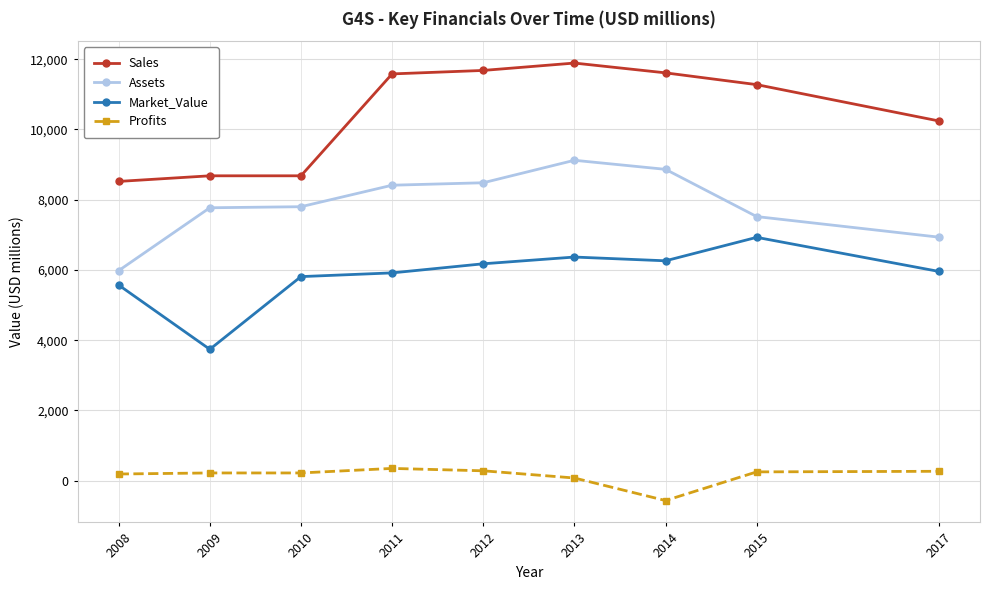

Is it true that Sales equals 5142.7 at 2015?

False